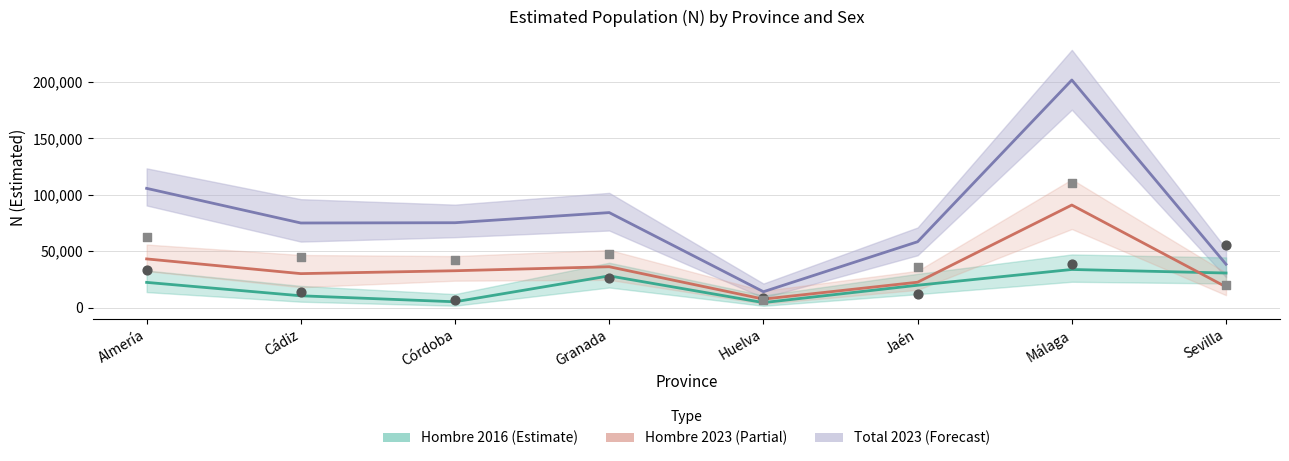

At which category is the sum across all series the highest?

Málaga